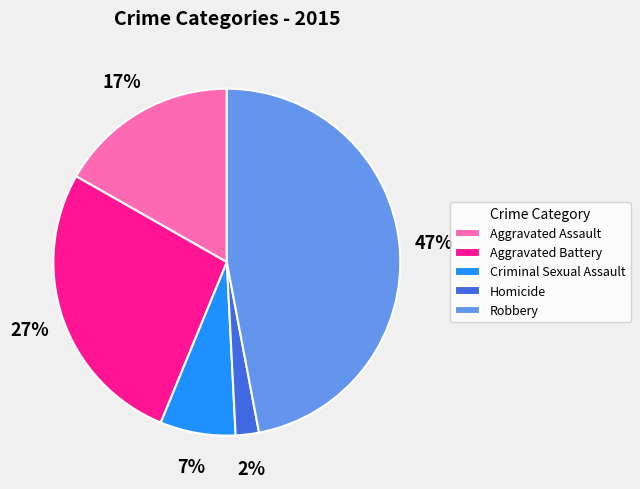

Combined, do Criminal Sexual Assault and Aggravated Battery account for over 50%?

No